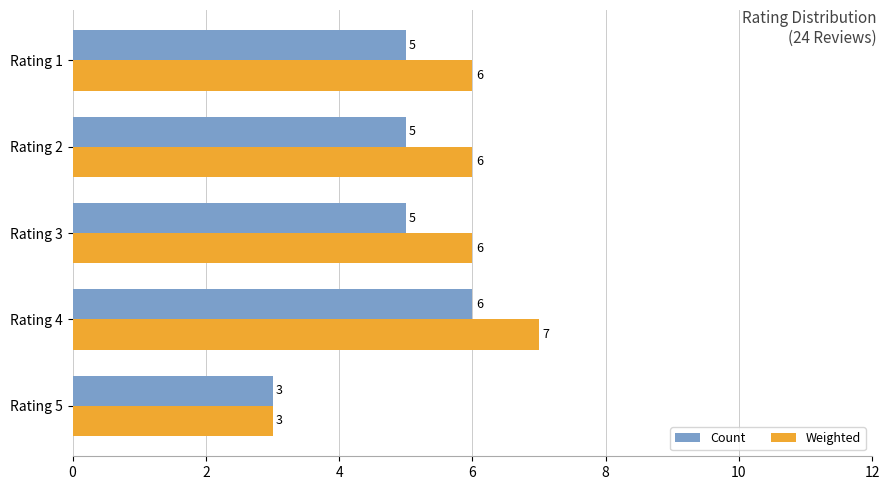

Rank the series by their maximum value, from highest to lowest.

Weighted, Count